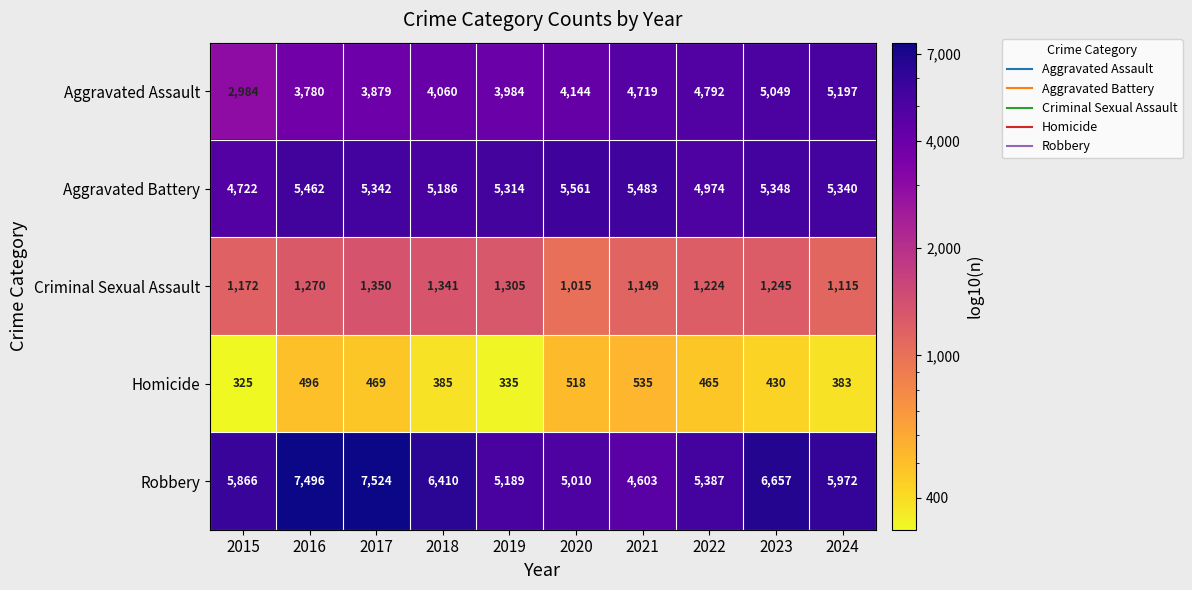

At which category does the chart reach its minimum across all series?

2015